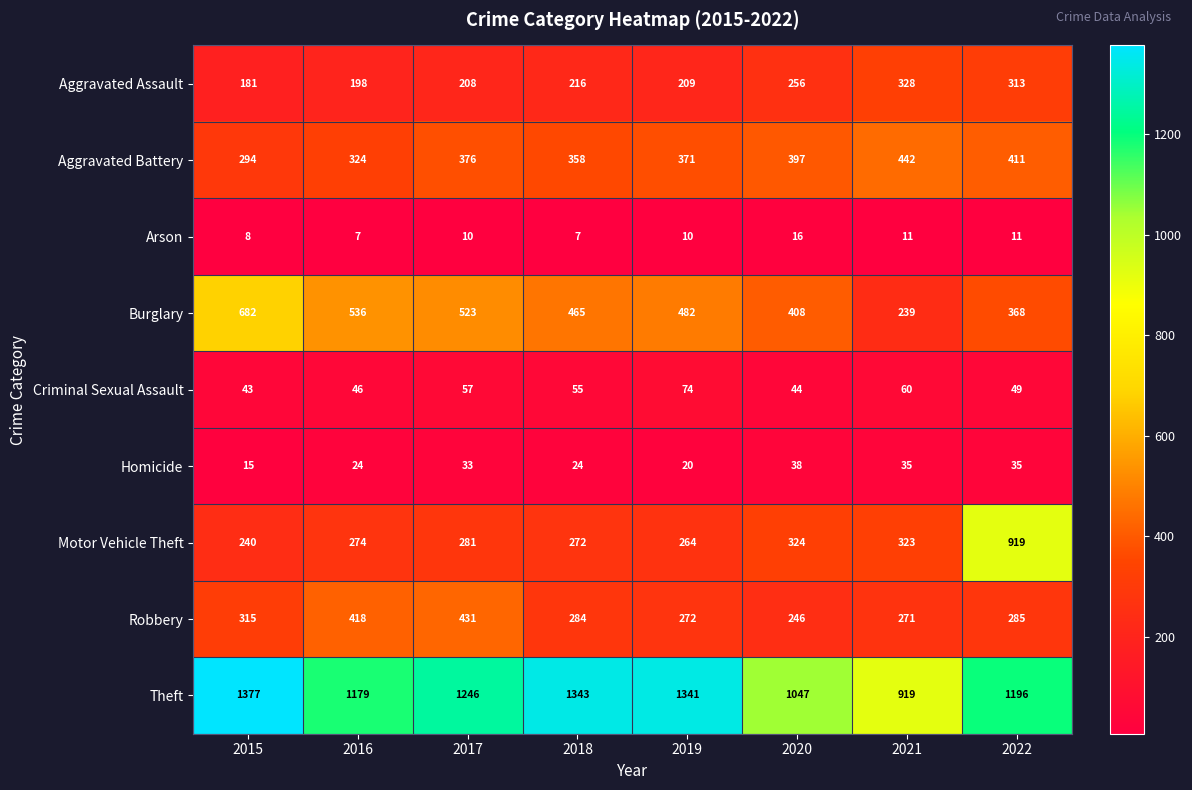

List the series in order of their peak value, lowest first.

Arson, Homicide, Criminal Sexual Assault, Aggravated Assault, Robbery, Aggravated Battery, Burglary, Motor Vehicle Theft, Theft